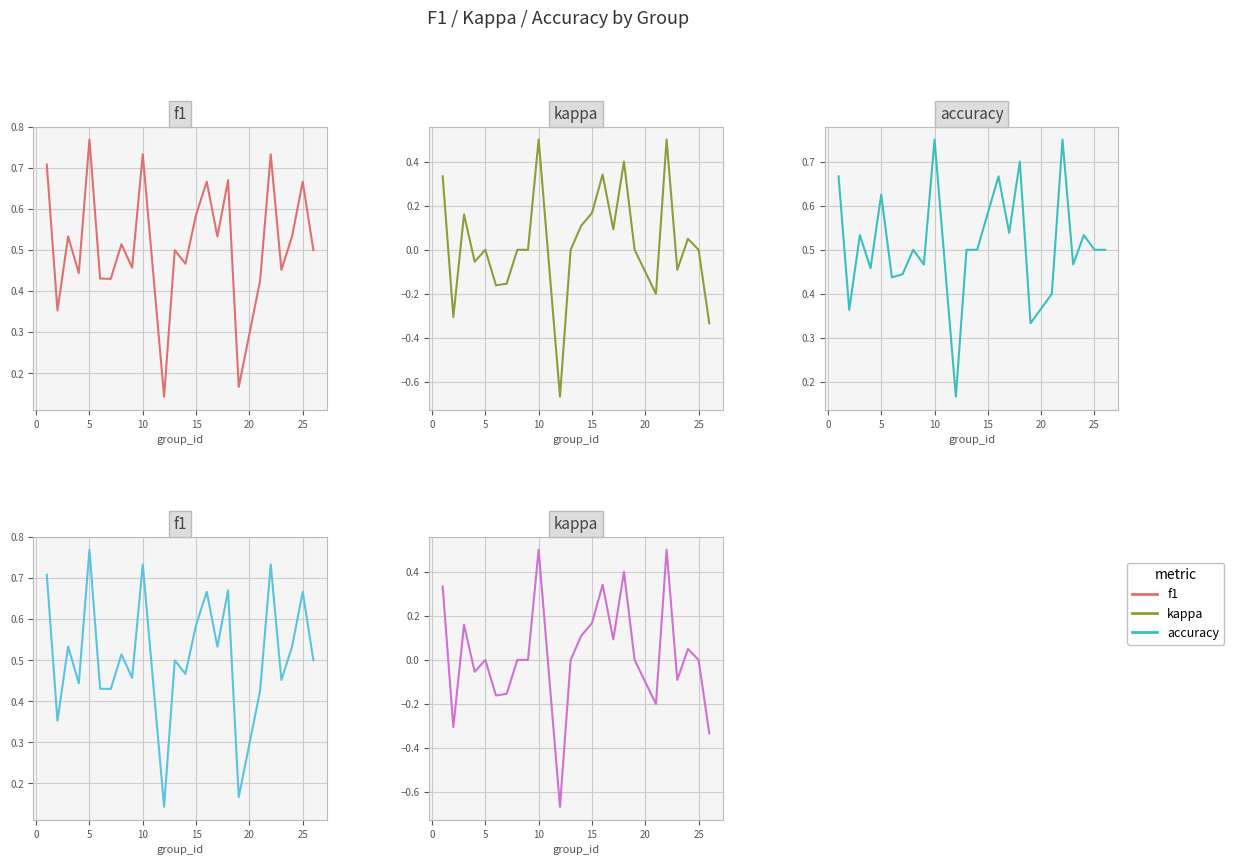

Which series has the largest total across all categories?

f1